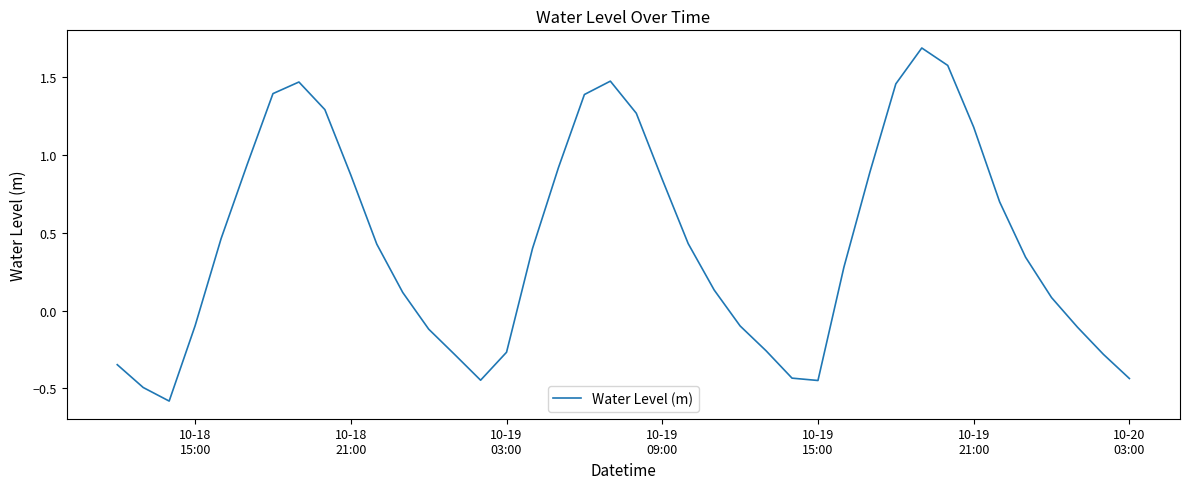

What is the minimum value shown in the chart?

-0.6